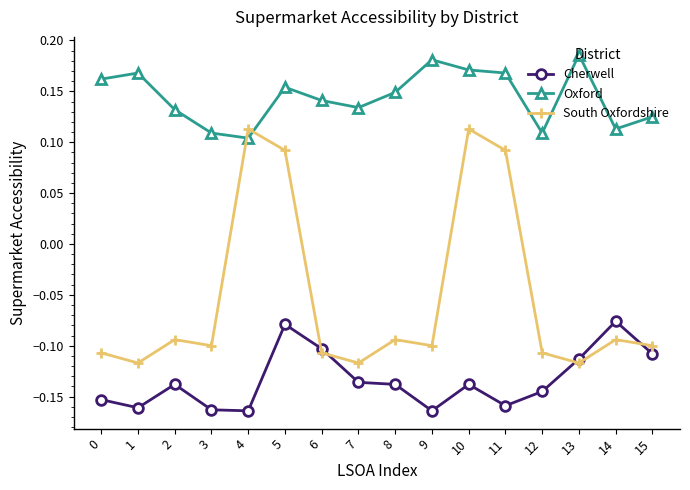

Does the chart display data point markers on the line(s)?

Yes